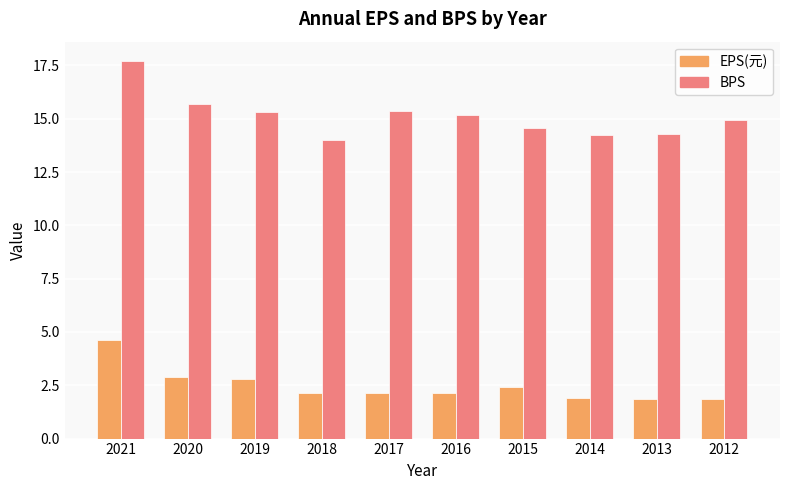

At which label does EPS(元) first exceed 2?

2021